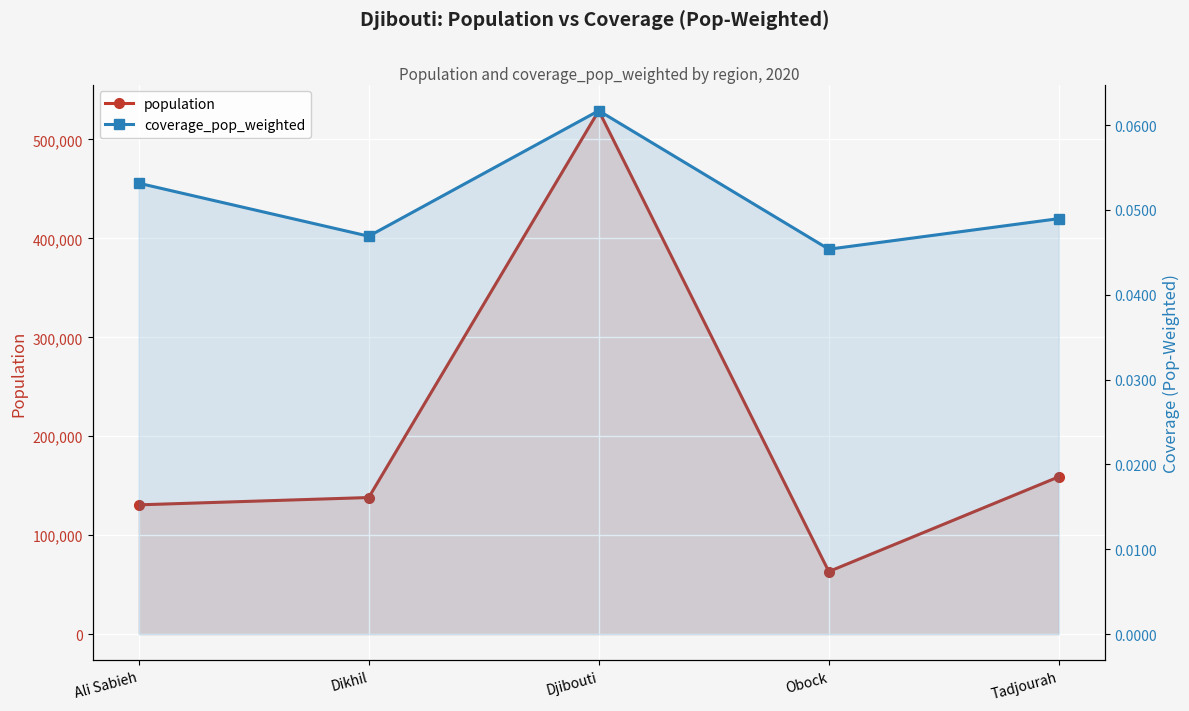

What are all the series names shown in the legend?

population, coverage_pop_weighted